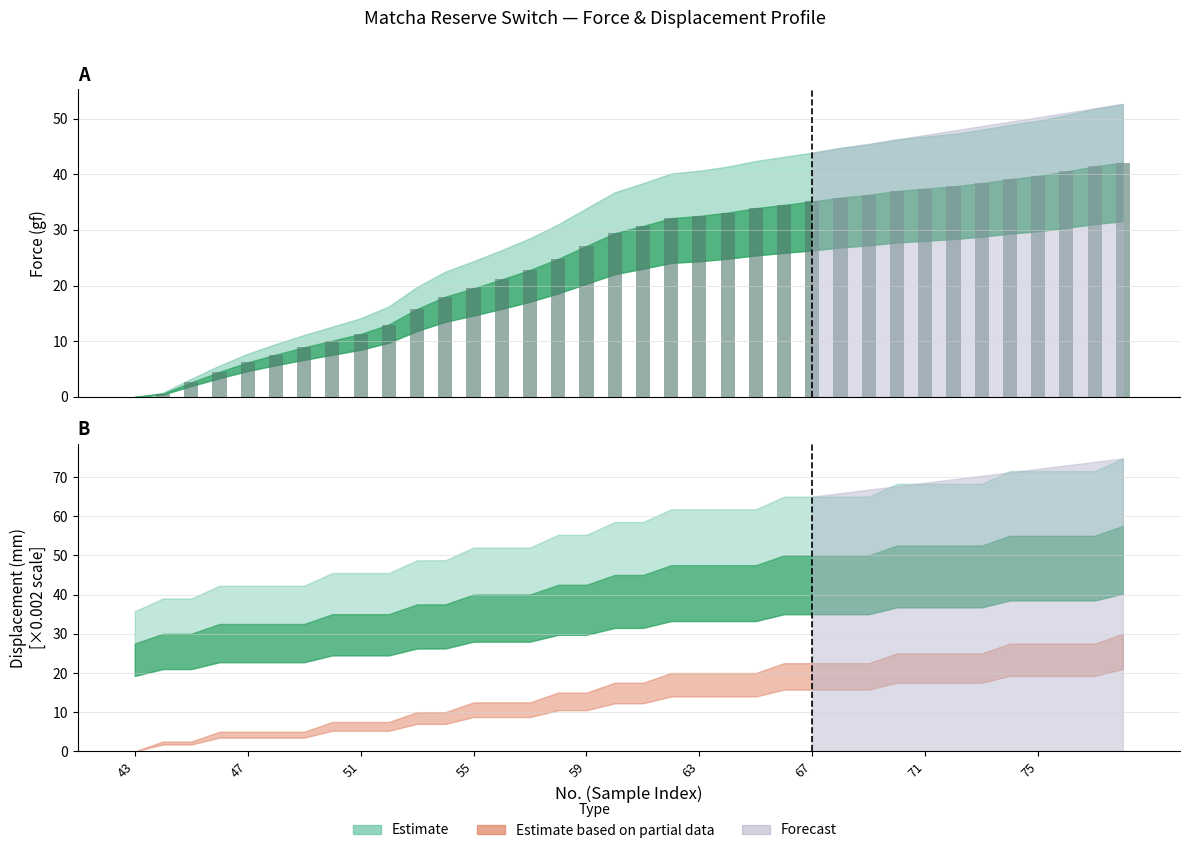

At which category does the chart reach its minimum across all series?

43